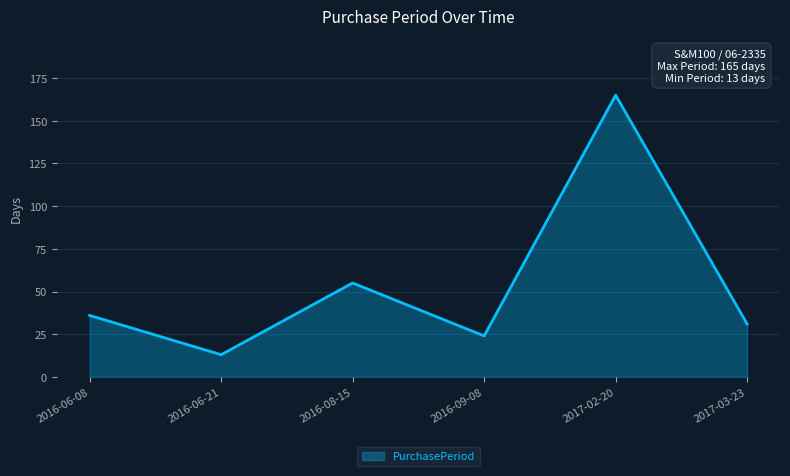

Is it true that the value at 2016-06-21 is 13?

True